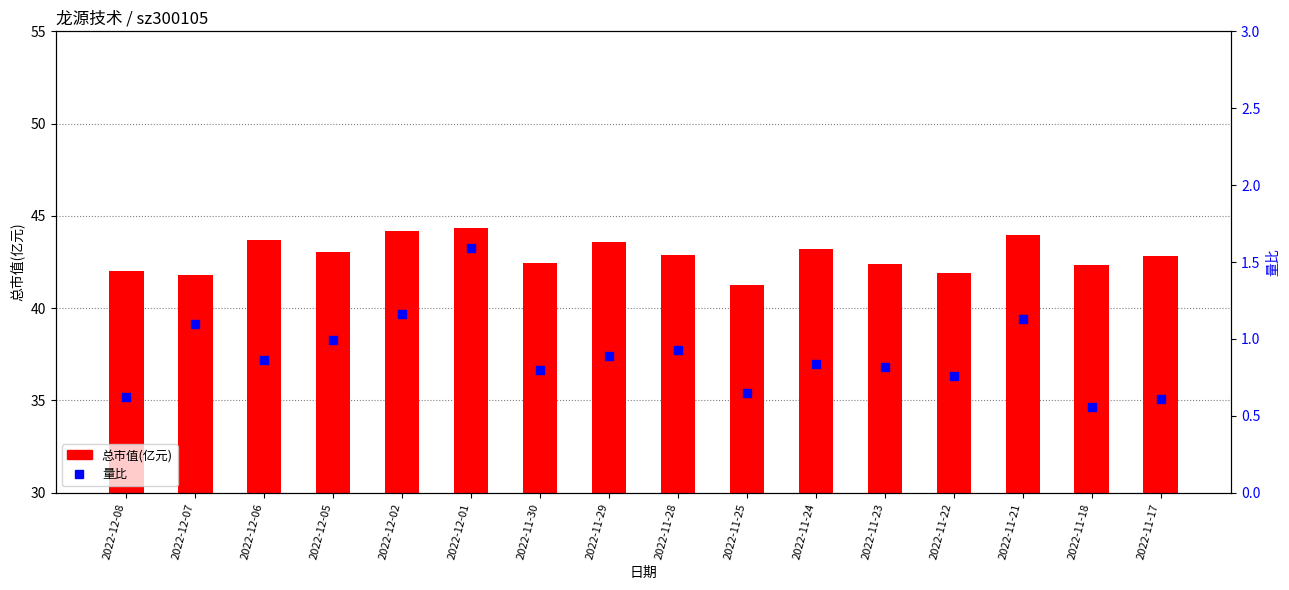

Which series reaches the maximum Y coordinate?

总市值(亿元)